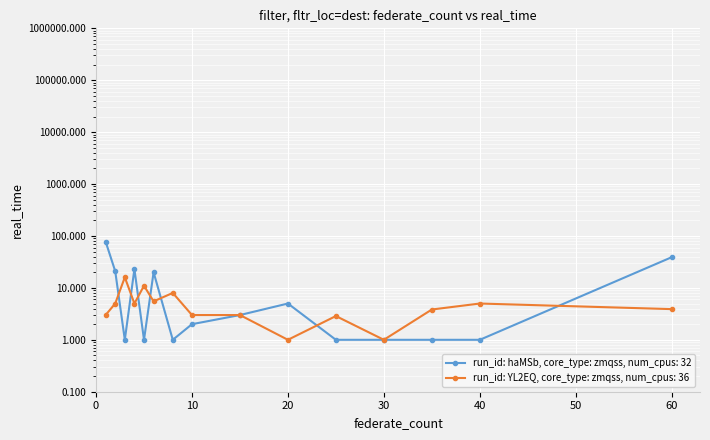

At which label does run_id: haMSb, core_type: zmqss, num_cpus: 32 first exceed 2?

1